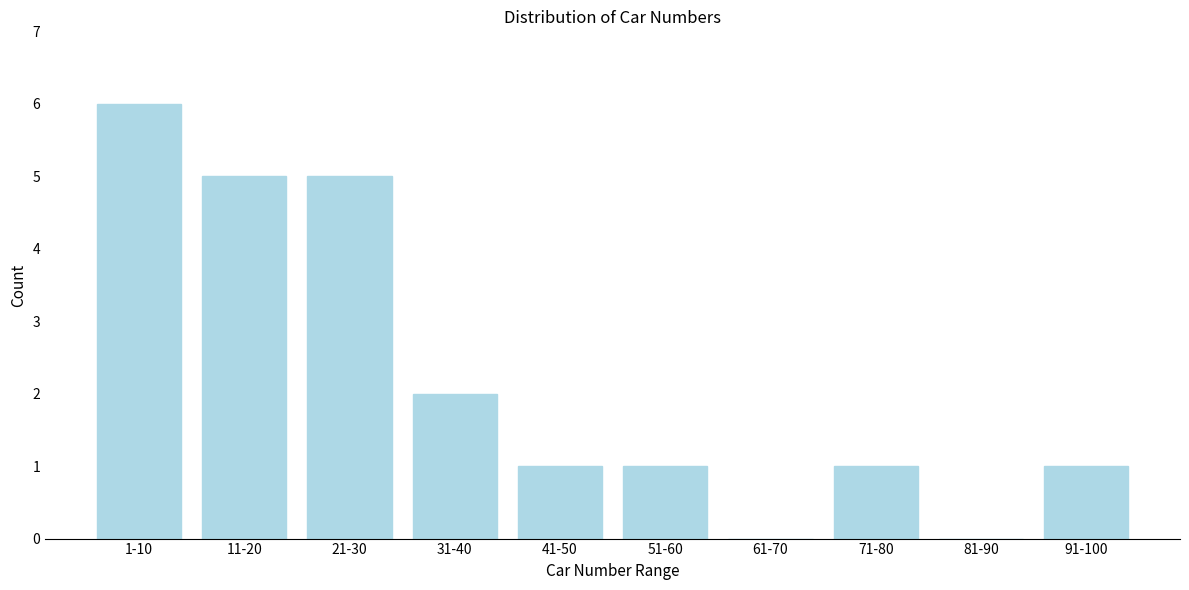

Reading left to right, list all the values displayed in this chart.

1-10=6	11-20=5	21-30=5	31-40=2	41-50=1	51-60=1	61-70=0	71-80=1	81-90=0	91-100=1